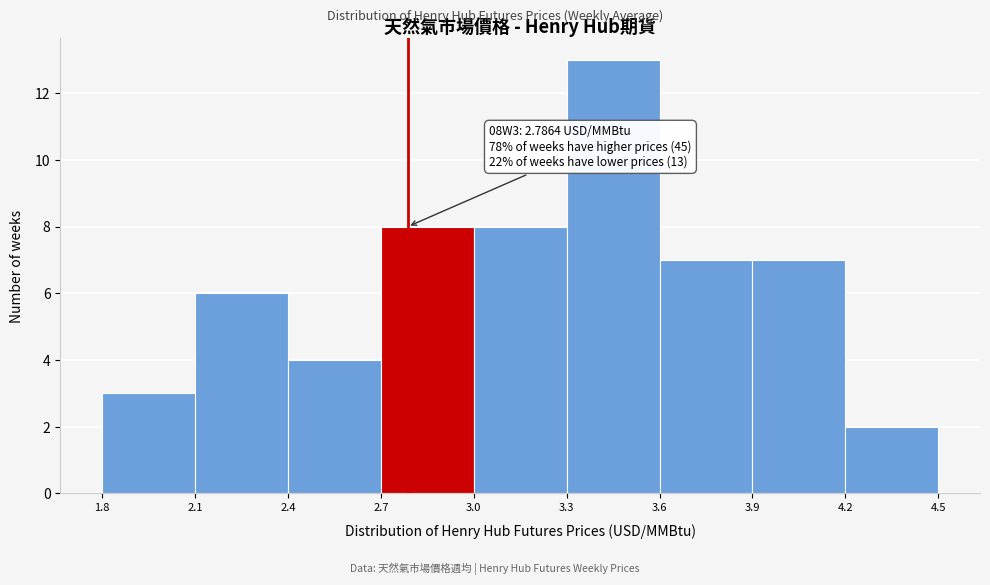

Over which range of the x-axis is the bar tallest?

3.3 to 3.6